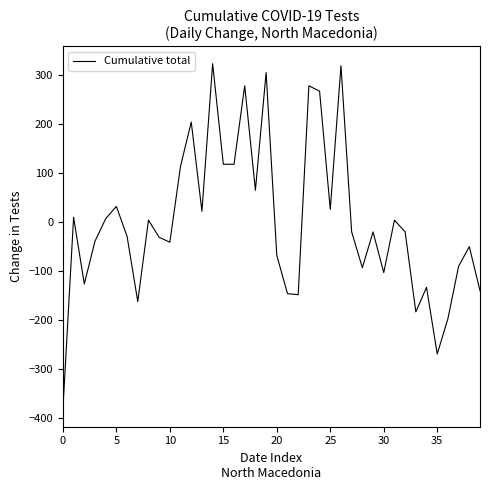

What is the minimum value shown in the chart?

-382.1